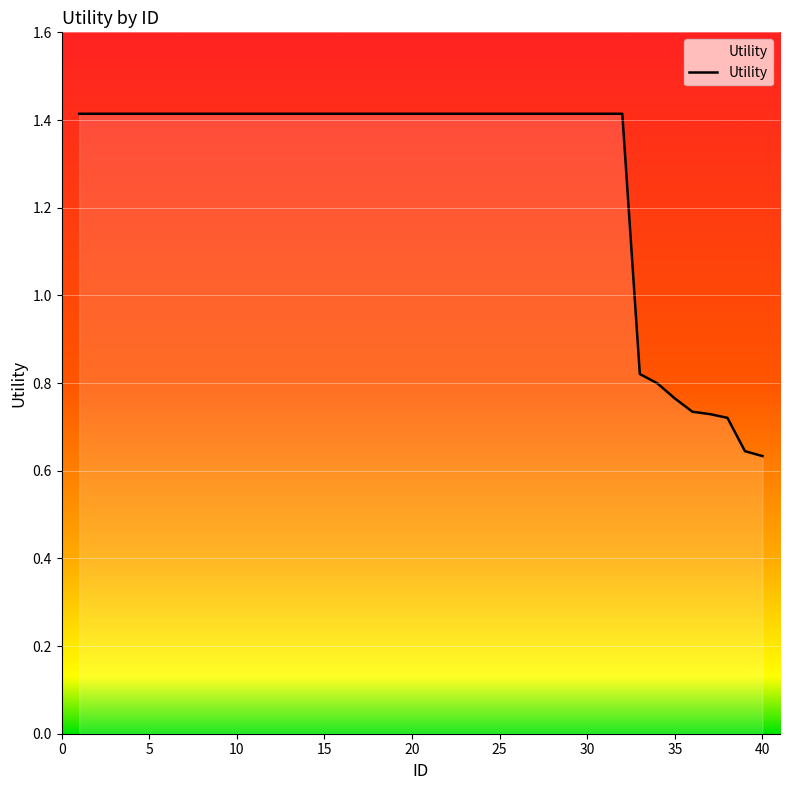

What is the greatest value displayed?

1.4